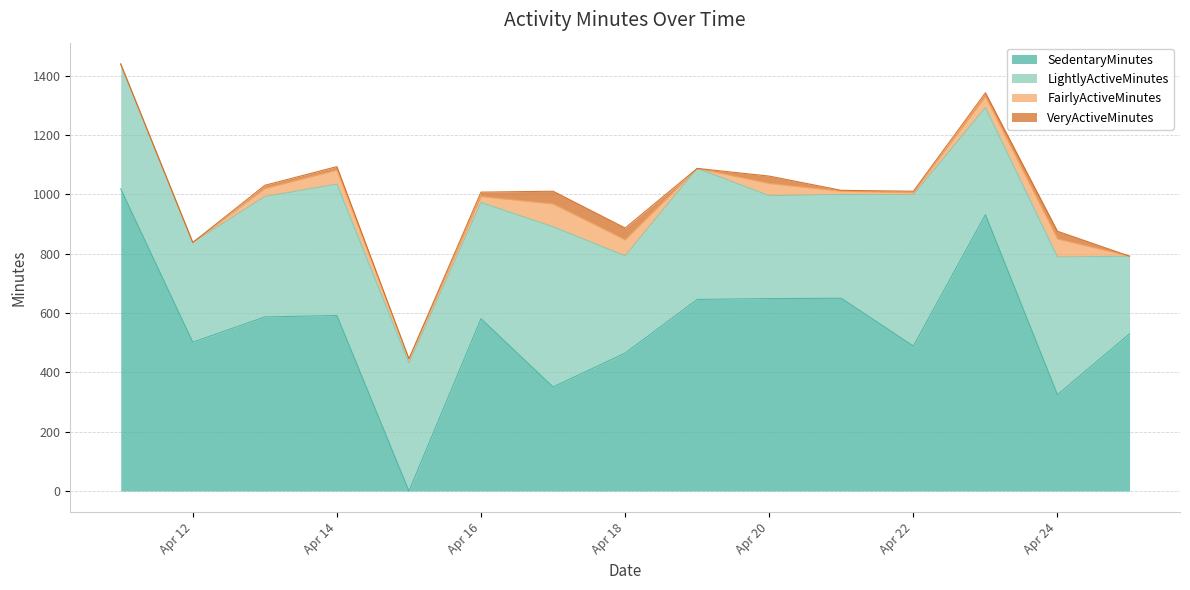

How many data points in FairlyActiveMinutes are less than 20?

7